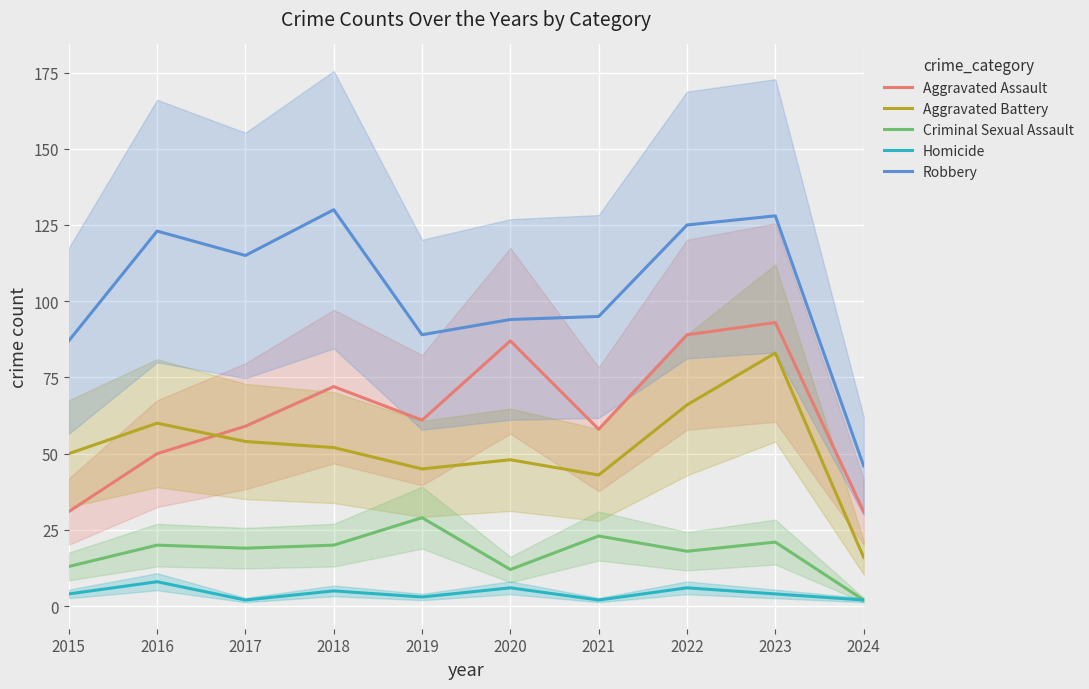

True or false: Aggravated Assault and Robbery cross at least once.

False